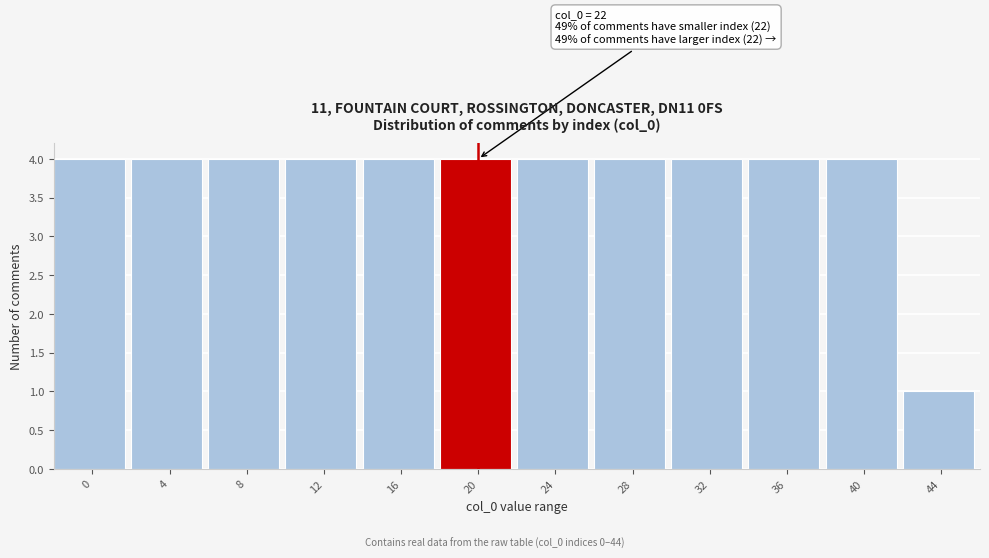

Reading left to right, what are all the values shown in this chart?

0=4	4=4	8=4	12=4	16=4	20=4	24=4	28=4	32=4	36=4	40=4	44=1